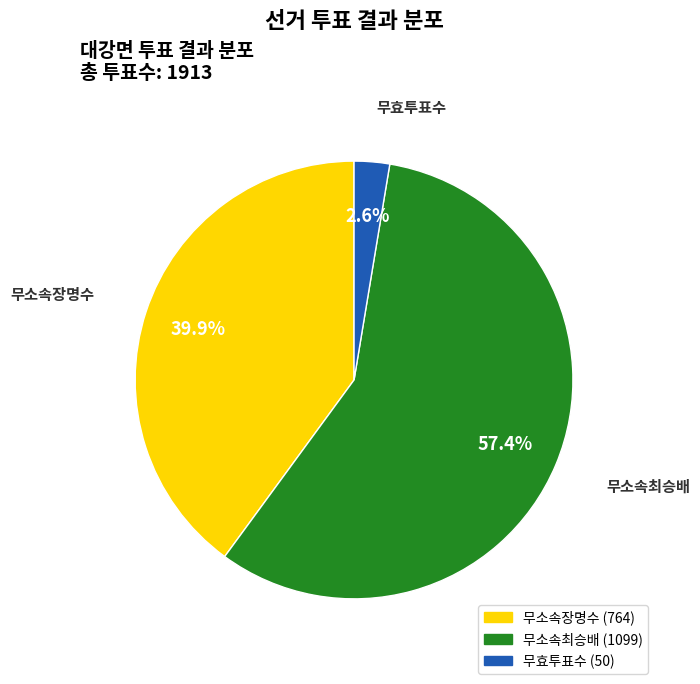

Rank the categories by value from highest to lowest.

무소속최승배, 무소속장명수, 무효투표수